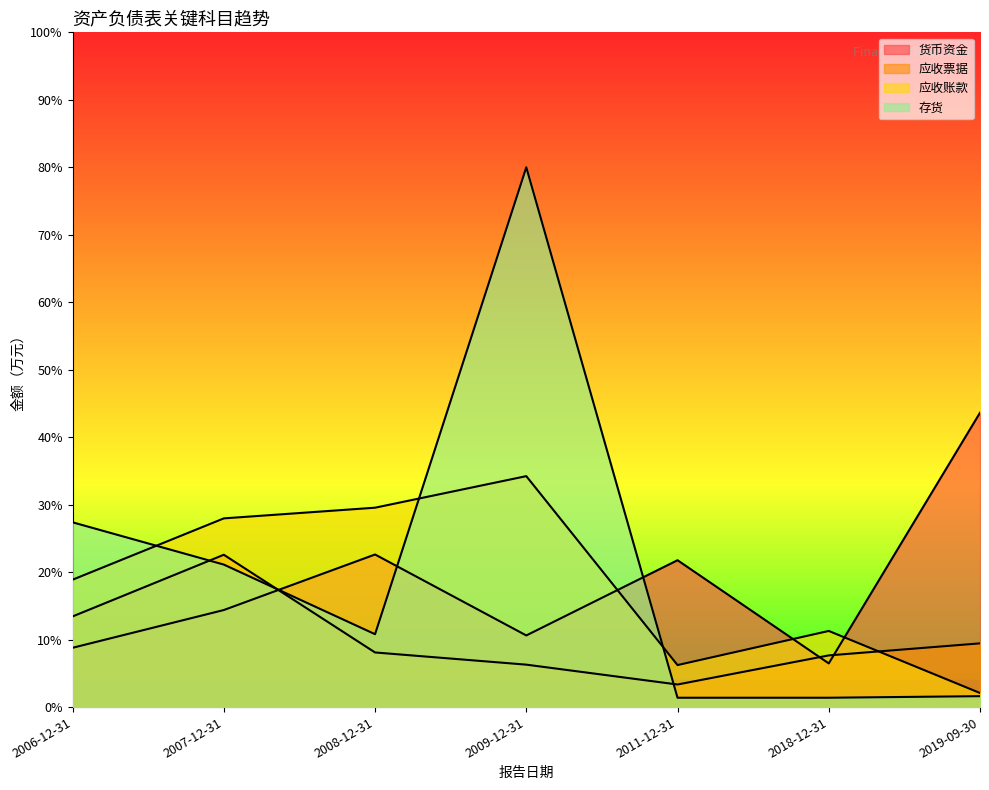

After their last crossing, which series has the higher values: 货币资金 or 存货?

货币资金